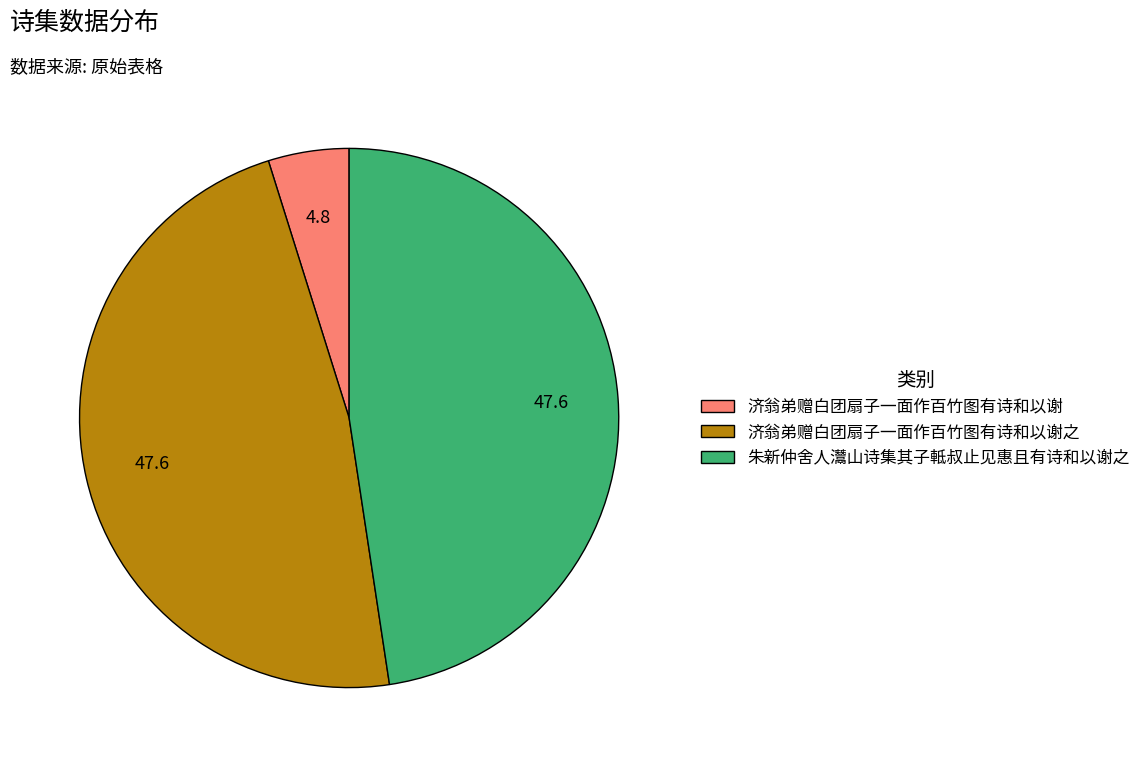

Is there any slice that represents more than half of the pie?

No